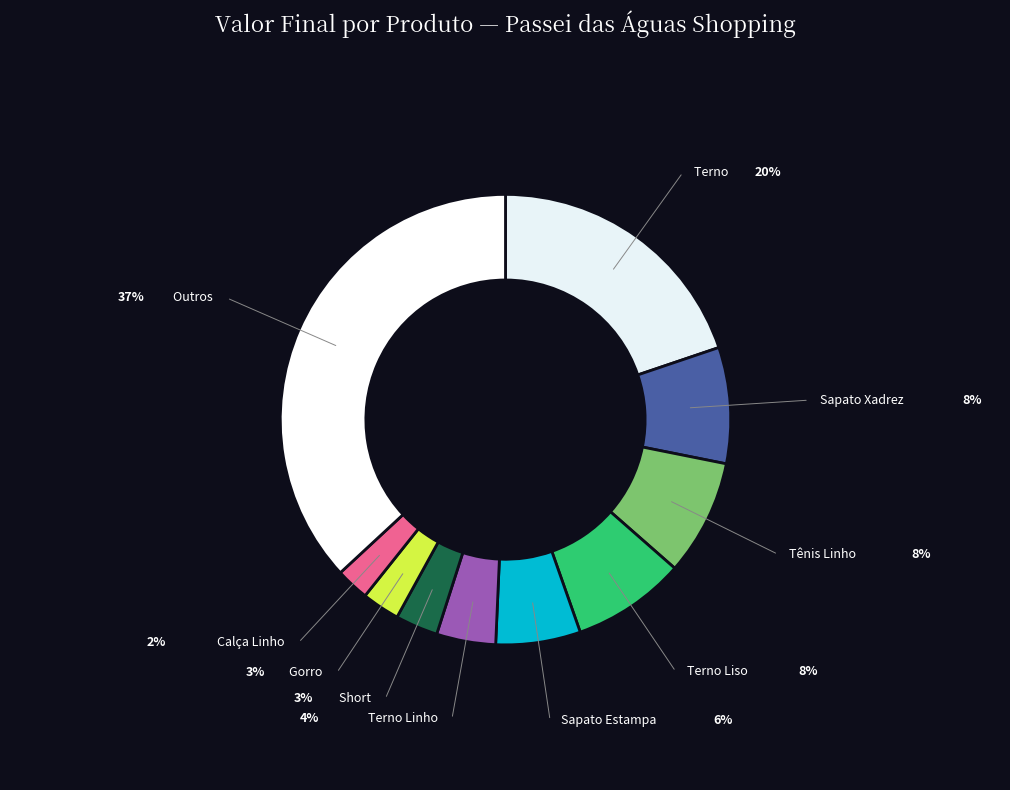

How many segments does this pie chart have?

10